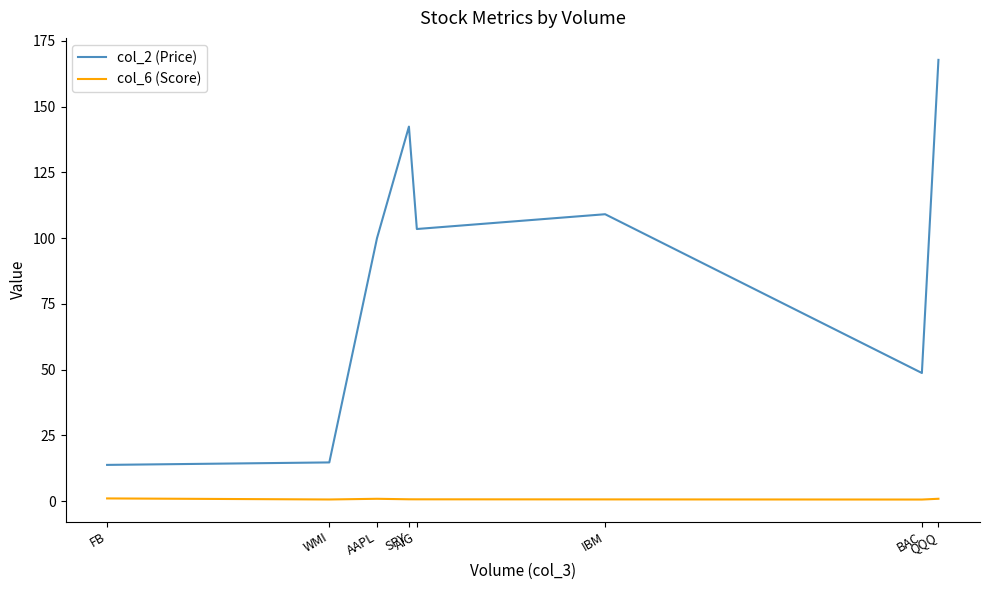

What are all the series names shown in the legend?

col_2 (Price), col_6 (Score)